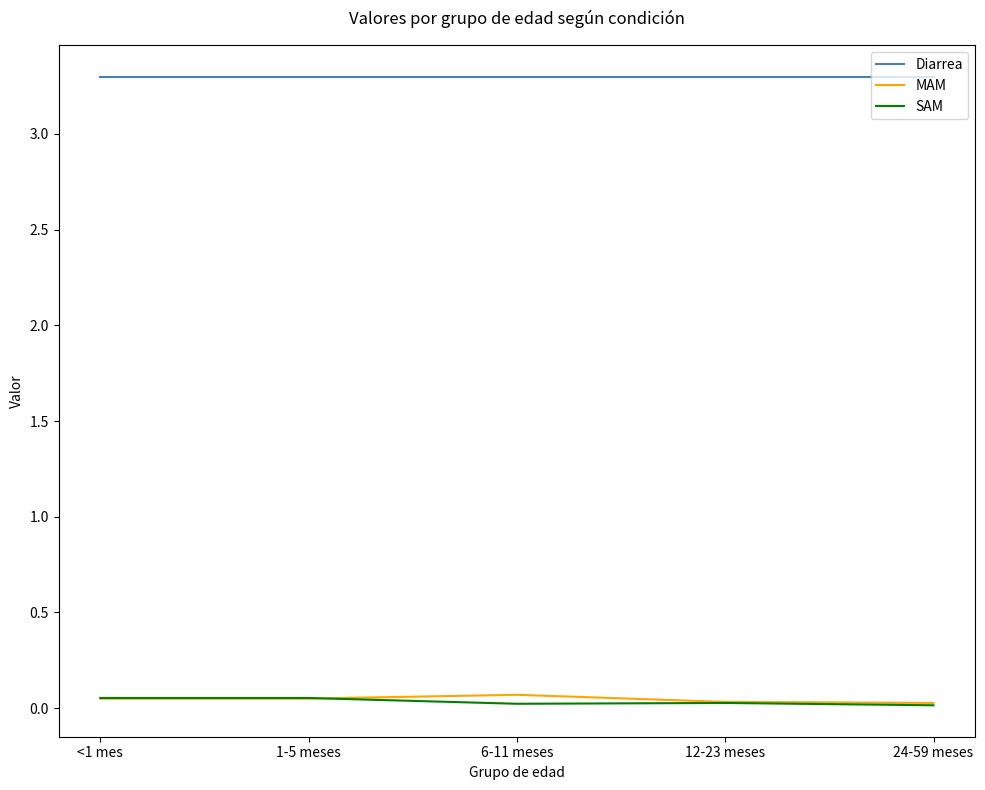

True or false: Diarrea and MAM intersect in this chart.

False